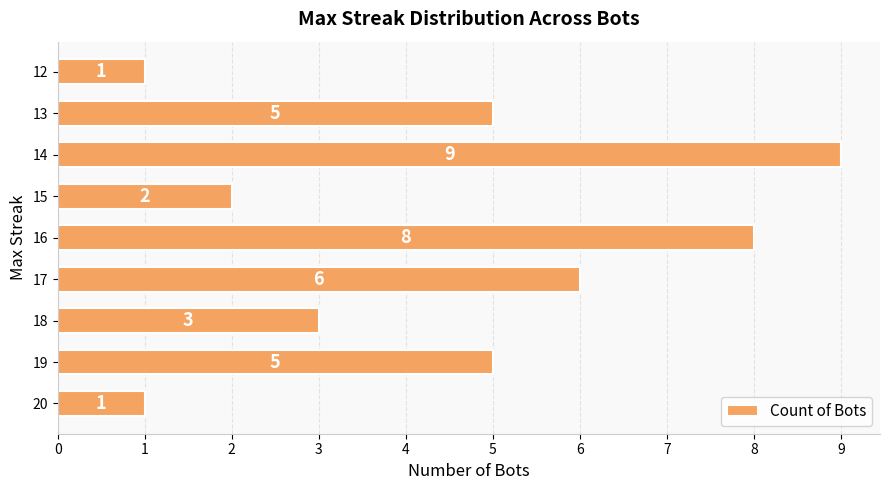

How many distinct data groups are displayed?

1